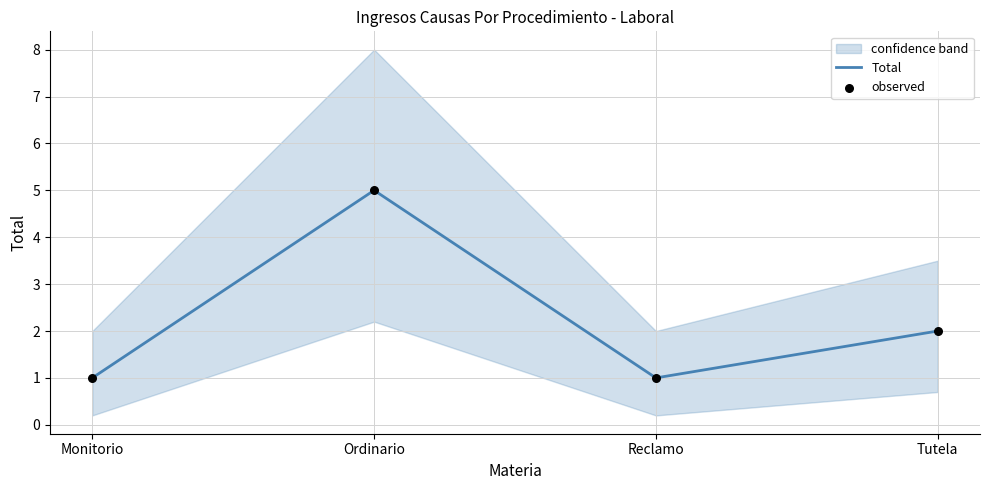

Is the value of Total at Monitorio greater than the value of observed at Monitorio?

No